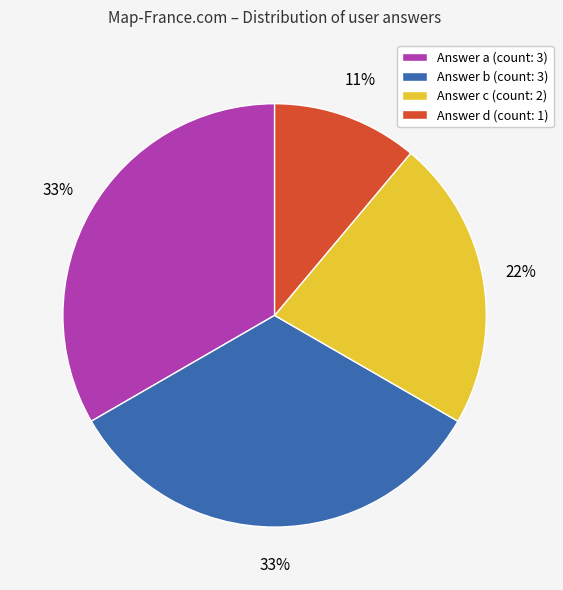

Does any single category account for the majority?

No